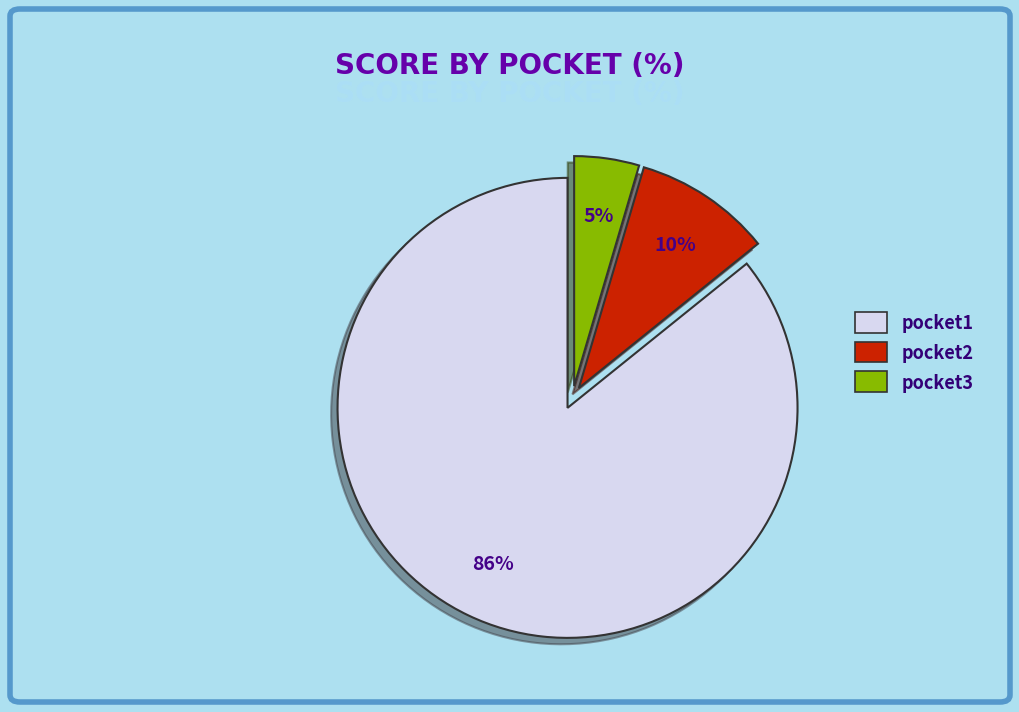

Do pocket3 and pocket2 together represent more than half of the pie?

No